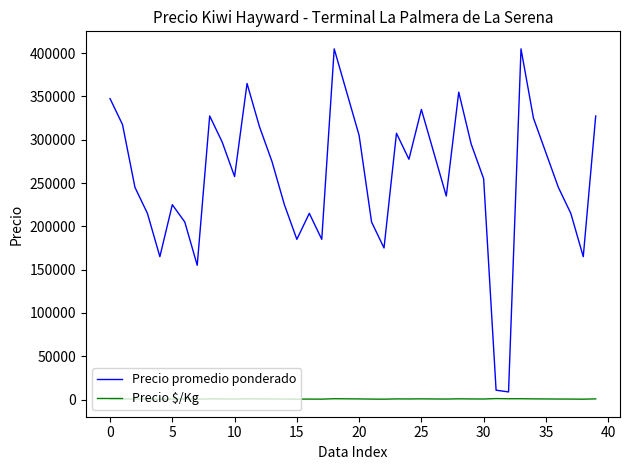

Rank the series by their maximum value, from highest to lowest.

Precio promedio ponderado, Precio $/Kg